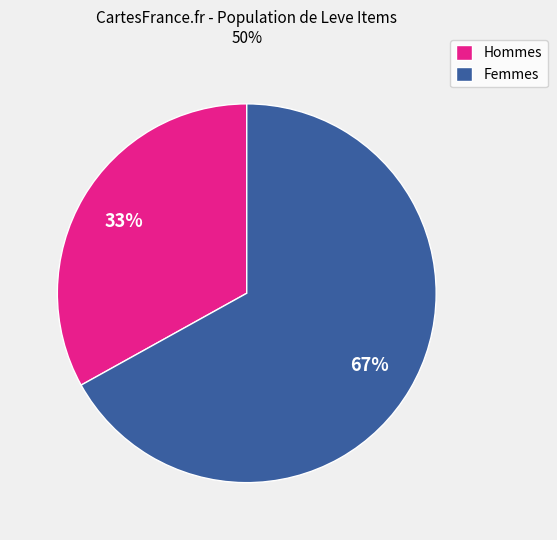

How many segments does this pie chart have?

2